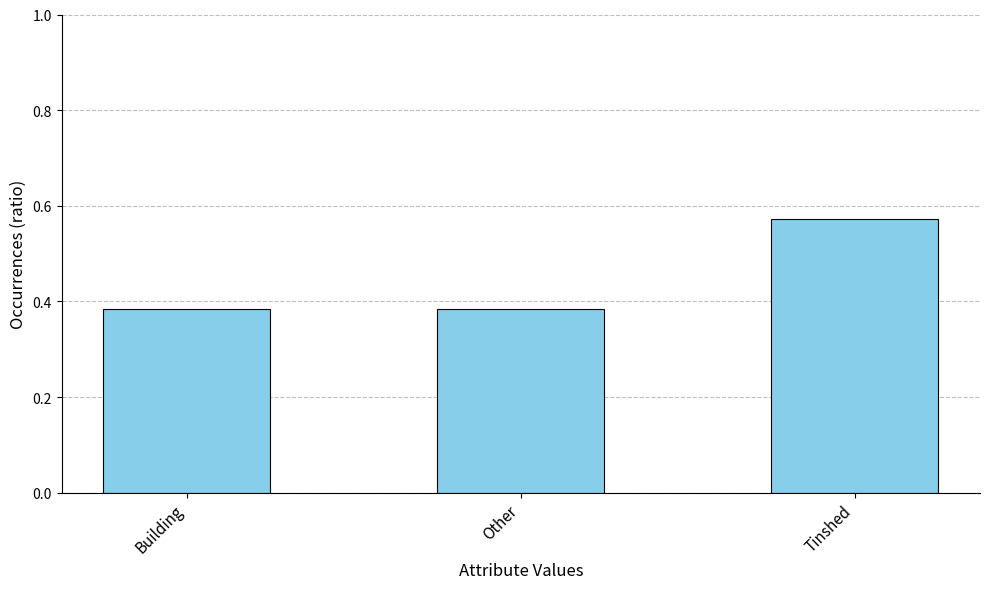

Between Building and Tinshed, which is larger?

Tinshed